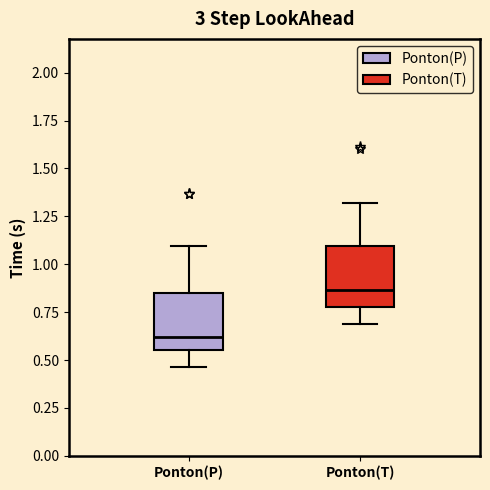

Which box has the highest median line?

Ponton(T)